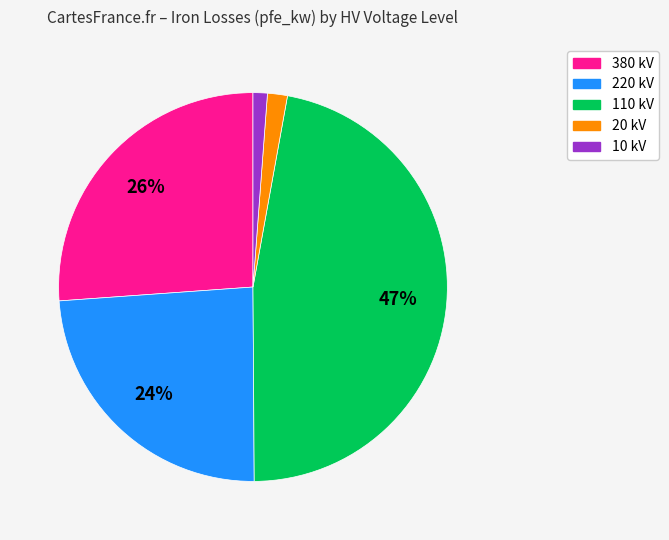

To the nearest percent, what is the difference between the largest and smallest slice percentages?

46%